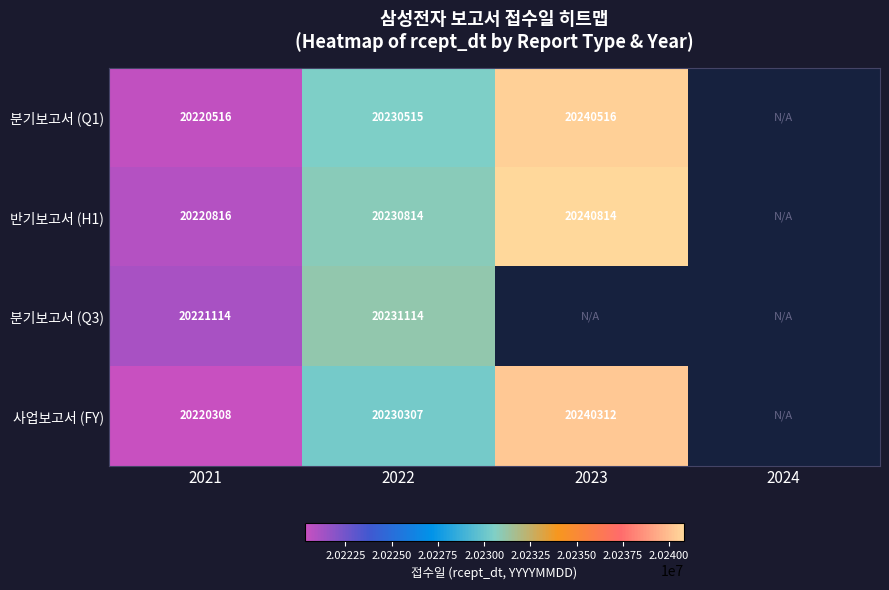

What is the difference between the 반기보고서 (H1) values at 2022 and 2021?

9998